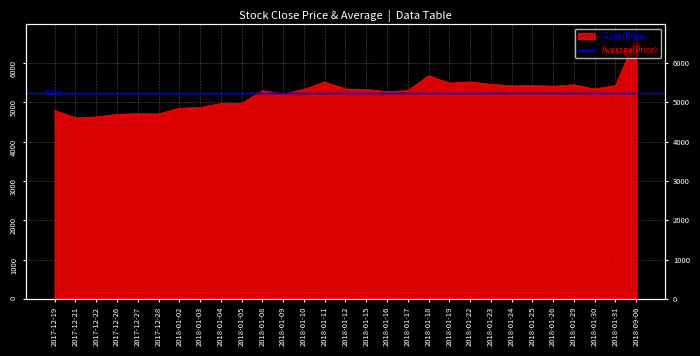

Reading left to right, what are all the values shown in this chart?

2017-12-19=4790	2017-12-21=4610	2017-12-22=4630	2017-12-26=4695	2017-12-27=4710	2017-12-28=4705	2018-01-02=4850	2018-01-03=4870	2018-01-04=4970	2018-01-05=4970	2018-01-08=5300	2018-01-09=5210	2018-01-10=5330	2018-01-11=5520	2018-01-12=5340	2018-01-15=5330	2018-01-16=5270	2018-01-17=5300	2018-01-18=5680	2018-01-19=5490	2018-01-22=5520	2018-01-23=5460	2018-01-24=5420	2018-01-25=5430	2018-01-26=5410	2018-01-29=5450	2018-01-30=5340	2018-01-31=5430	2018-09-06=6650